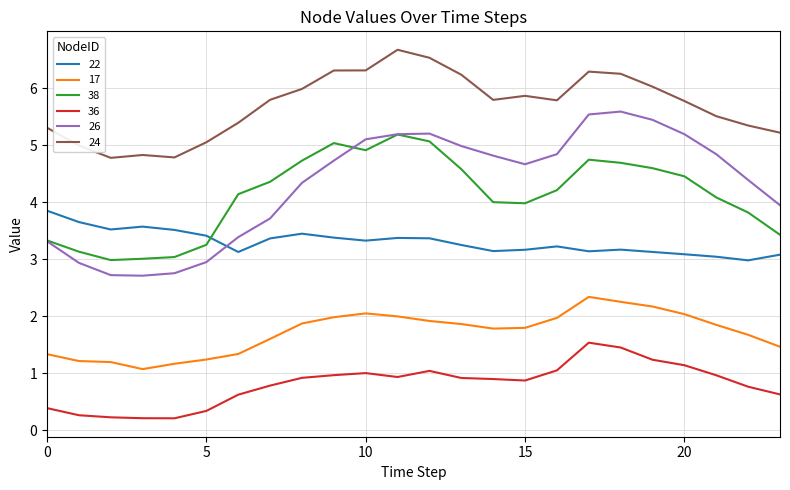

What is the greatest value displayed?

6.7